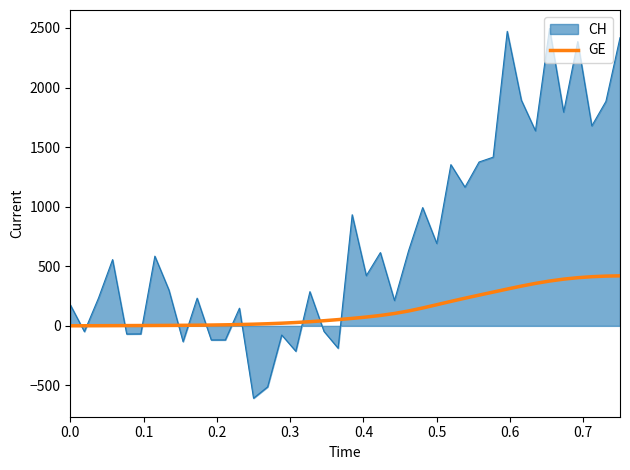

Which series has the largest total across all categories?

CH